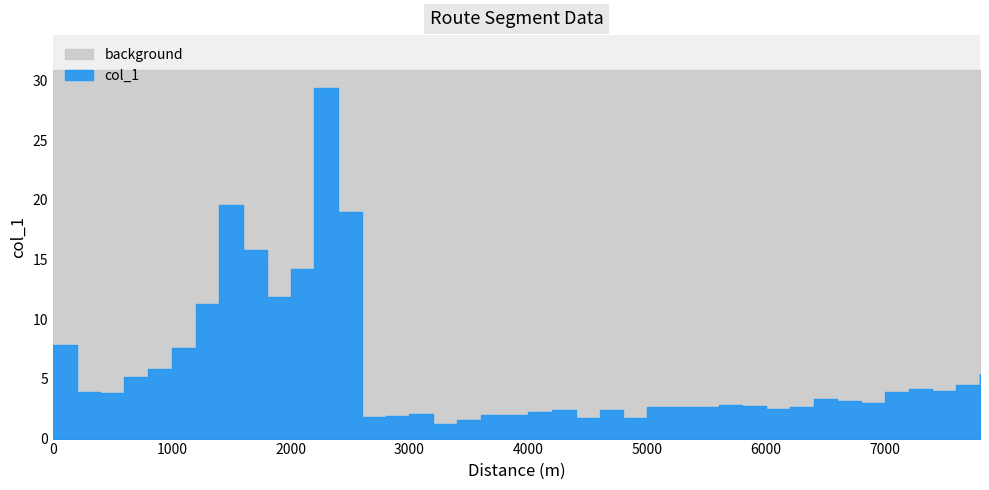

What is the sum of all values?

228.2